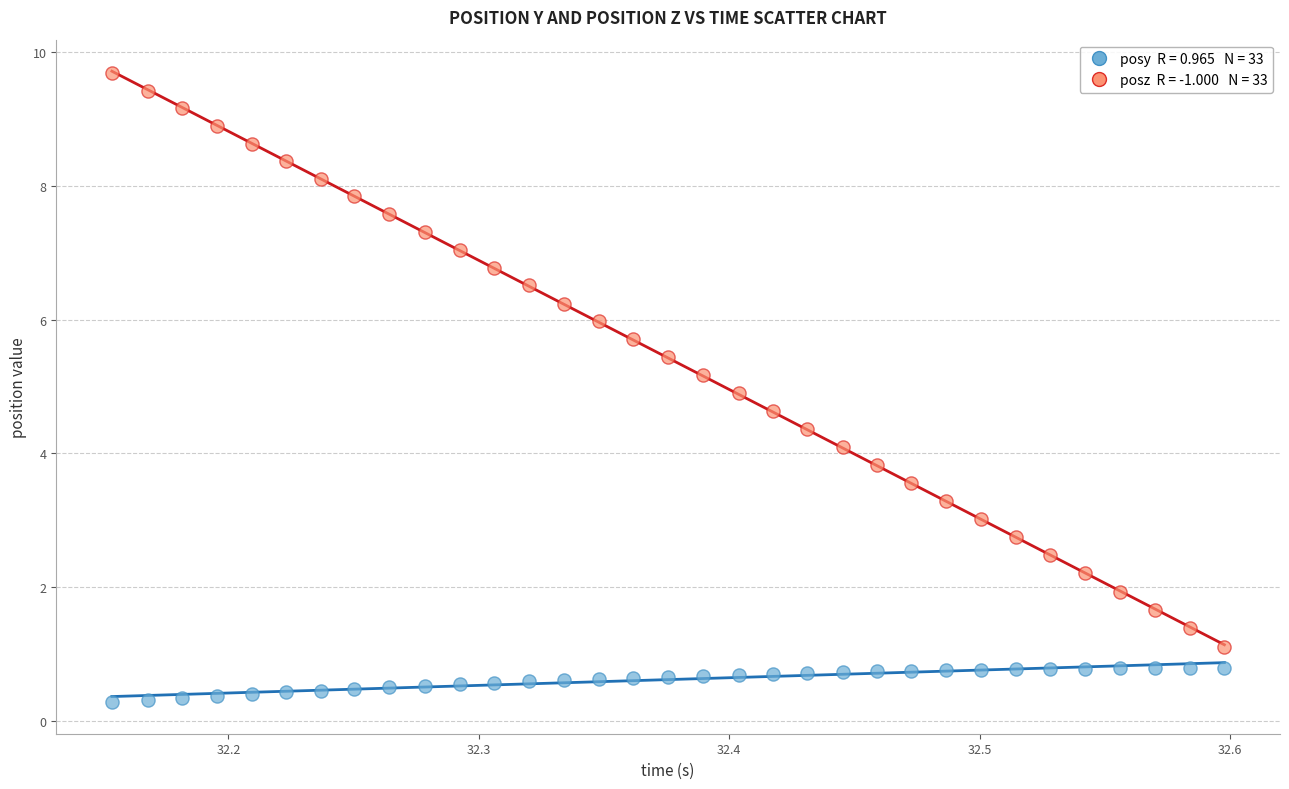

Across all data points, what is the range of Y values (max minus min)?

9.4